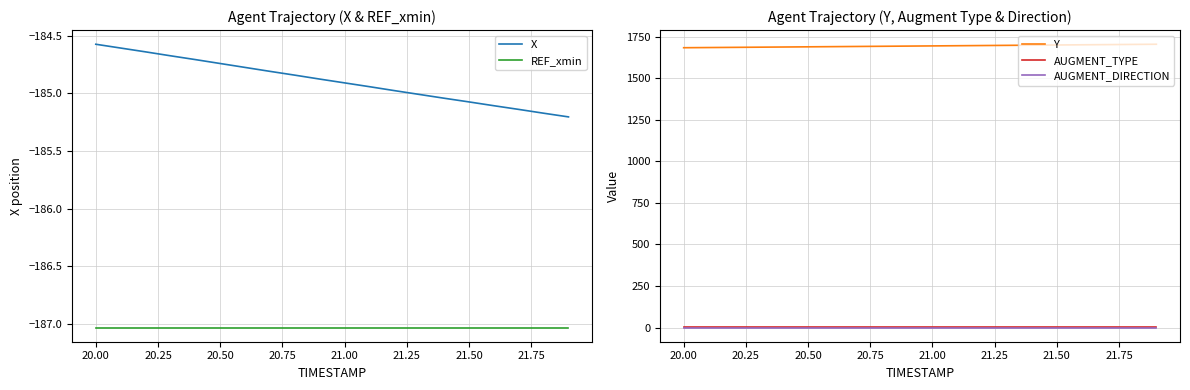

True or false: Y and AUGMENT_DIRECTION intersect in this chart.

False